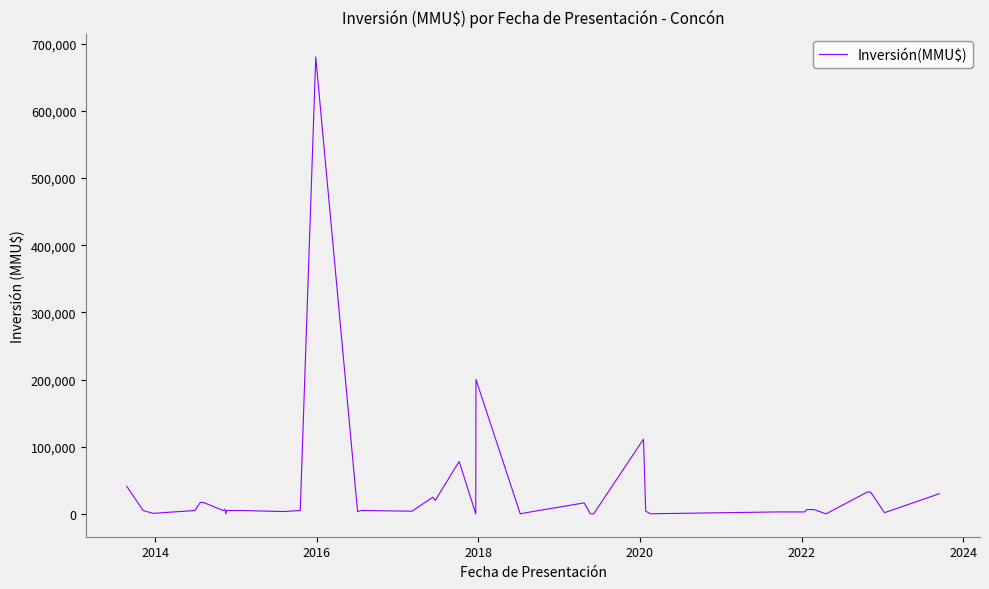

What is the maximum value shown in the chart?

680000